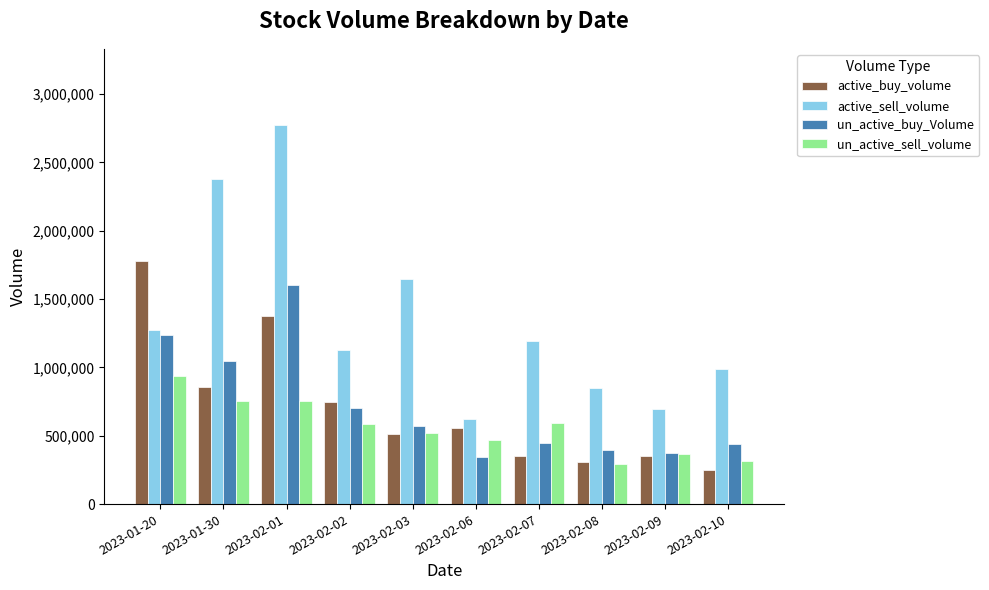

At which label is un_active_buy_Volume closest to 974299?

2023-01-30